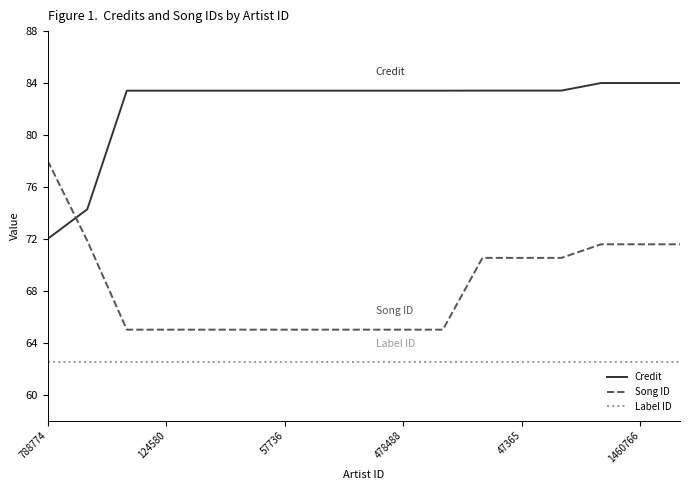

True or false: Credit and Label ID intersect in this chart.

False